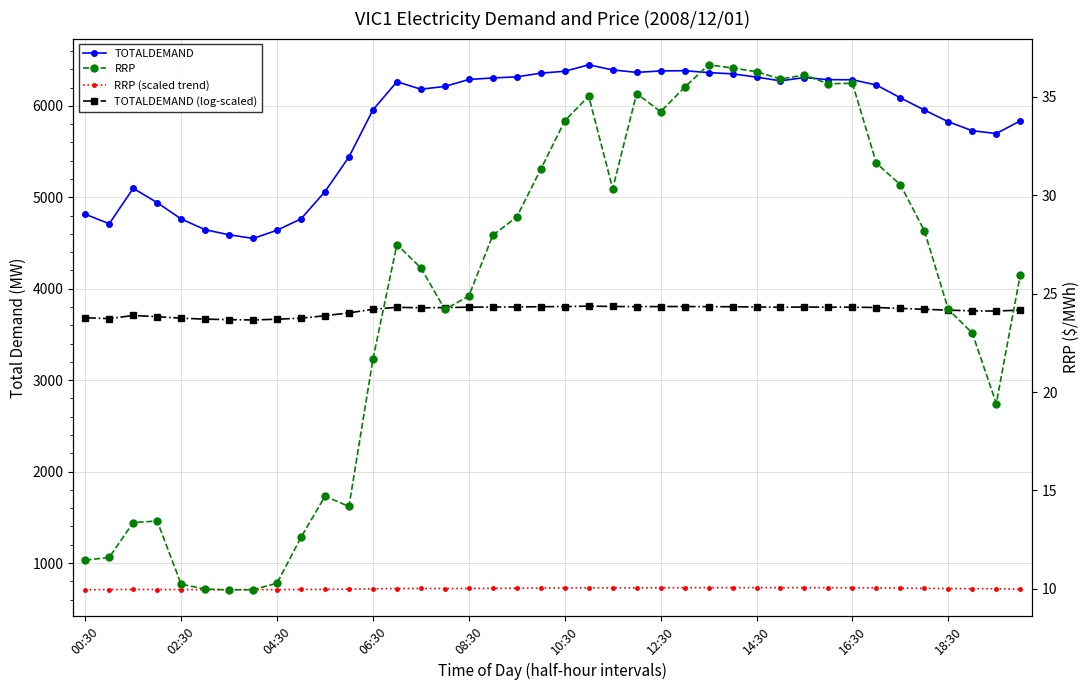

How many series are shown in this chart?

4